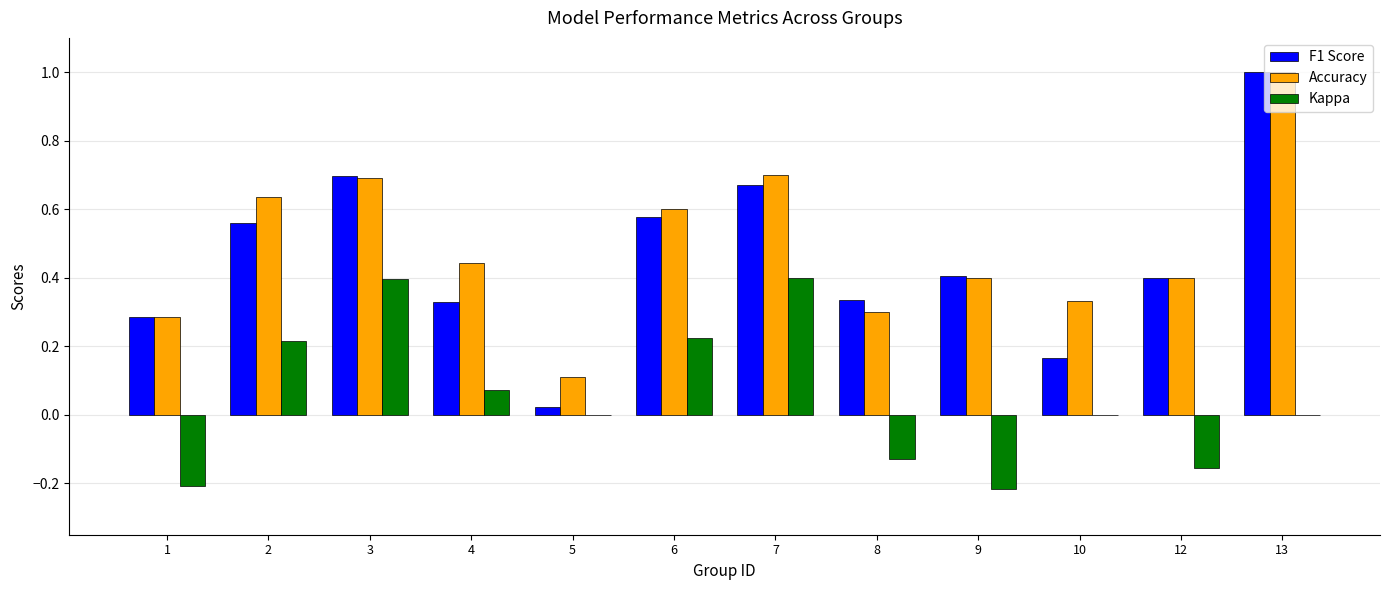

True or false: Kappa has a value of 0.5 at 3.

False